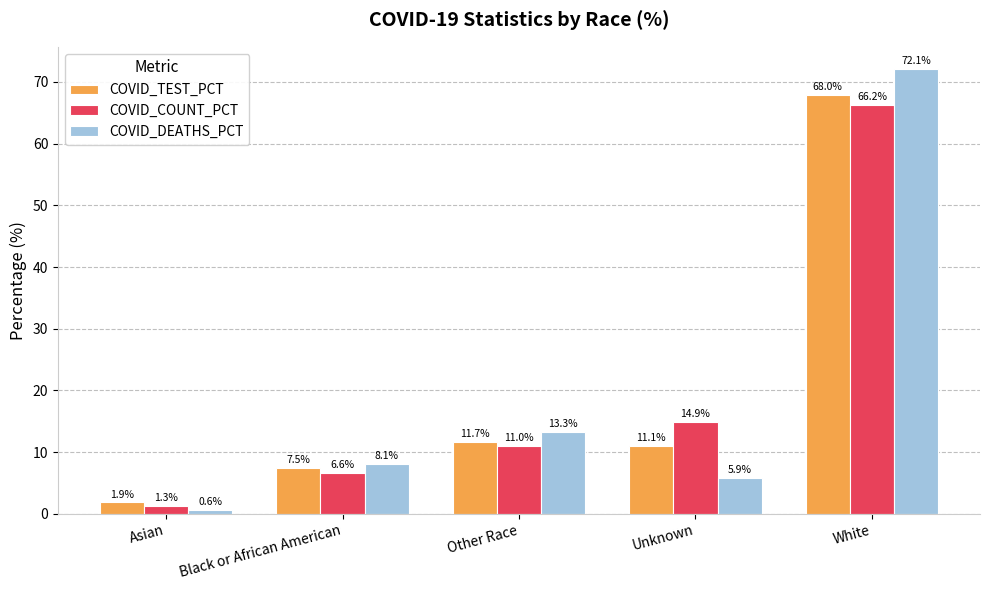

What value does the COVID_DEATHS_PCT series have at Black or African American?

8.1